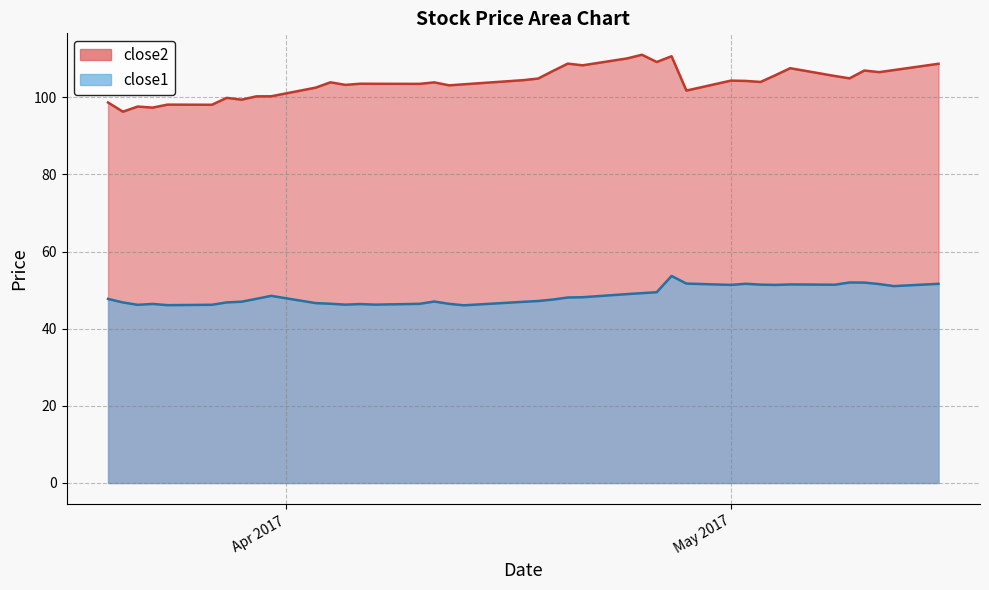

List the series in order of their peak value, lowest first.

close1, close2